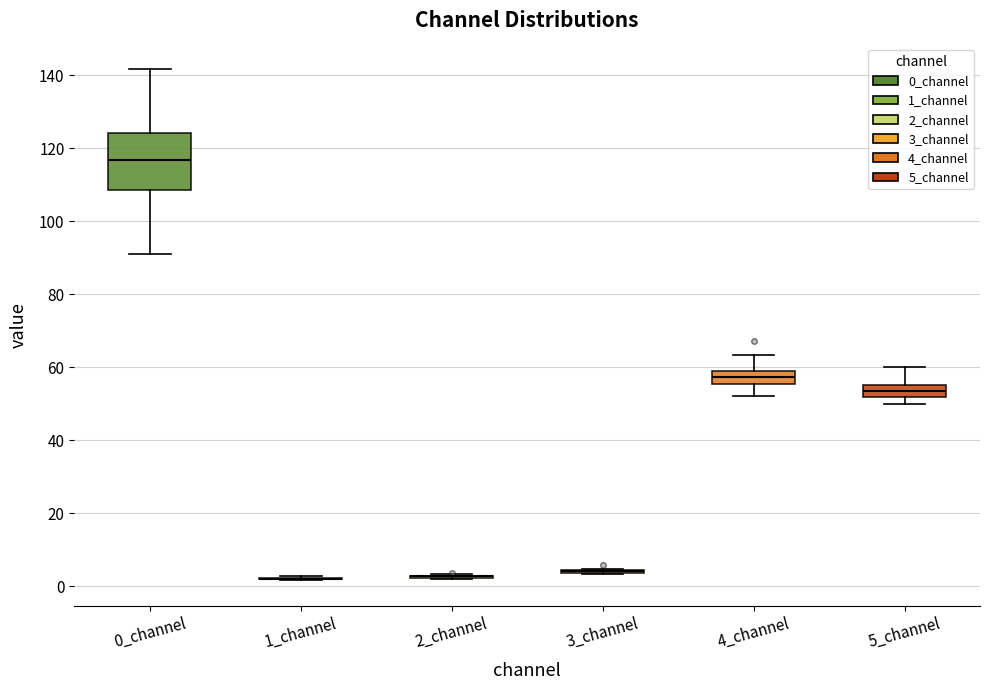

Where is the lower edge of the box for 5_channel on the y-axis? The values are not printed on the chart, so give them approximately, as read against the axis.

52